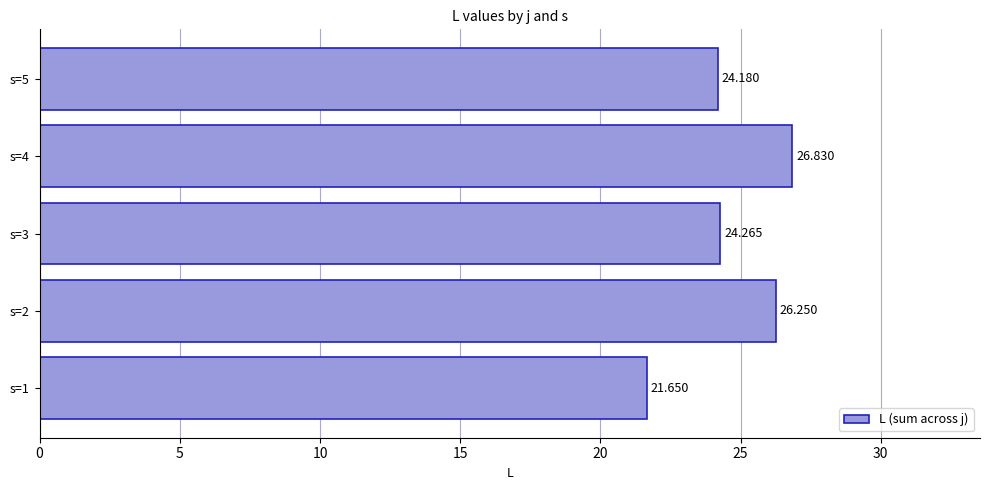

How many bars are there in total?

5